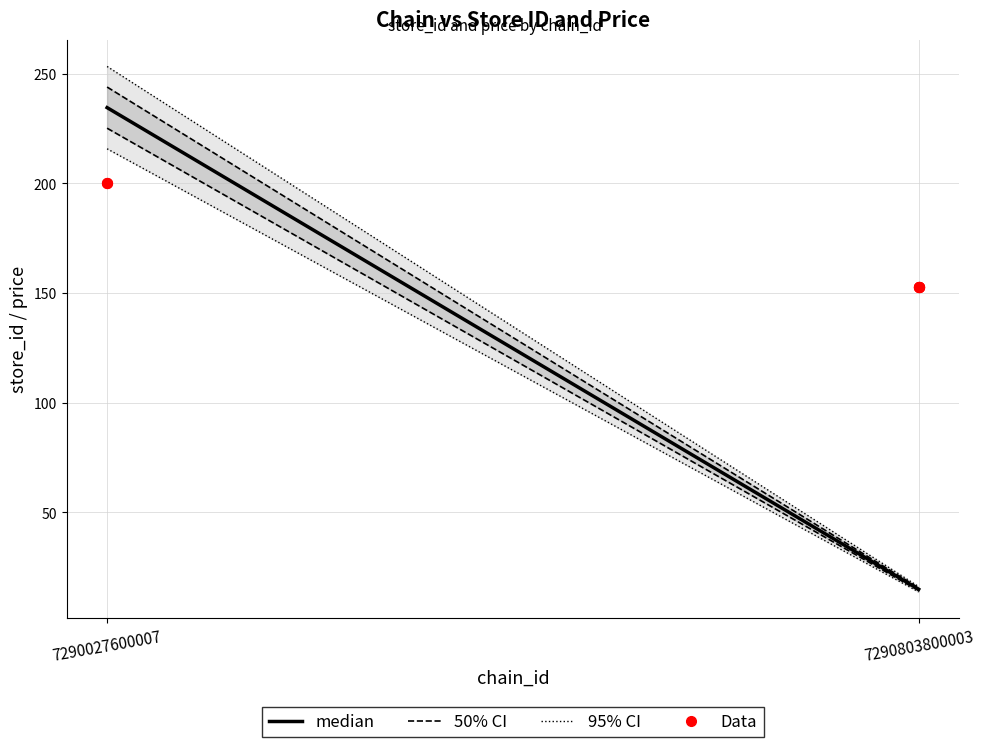

What is the ratio of the value at 7290803800003 to the value at 7290027600007?

0.1